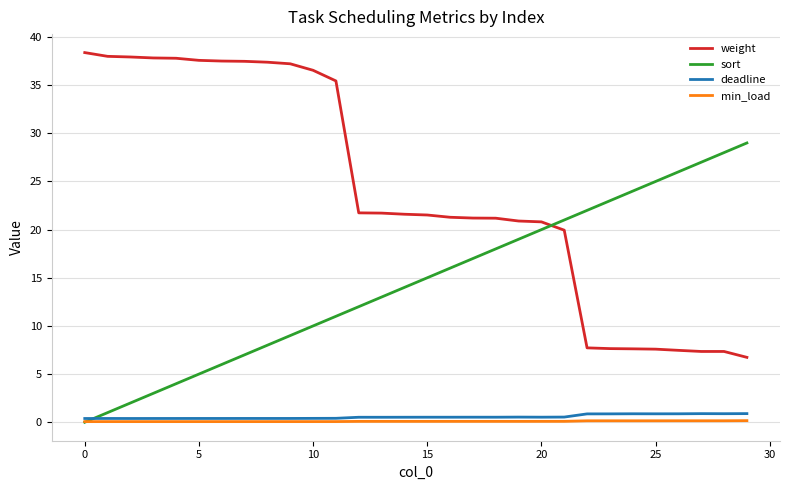

What is the greatest value displayed?

38.4